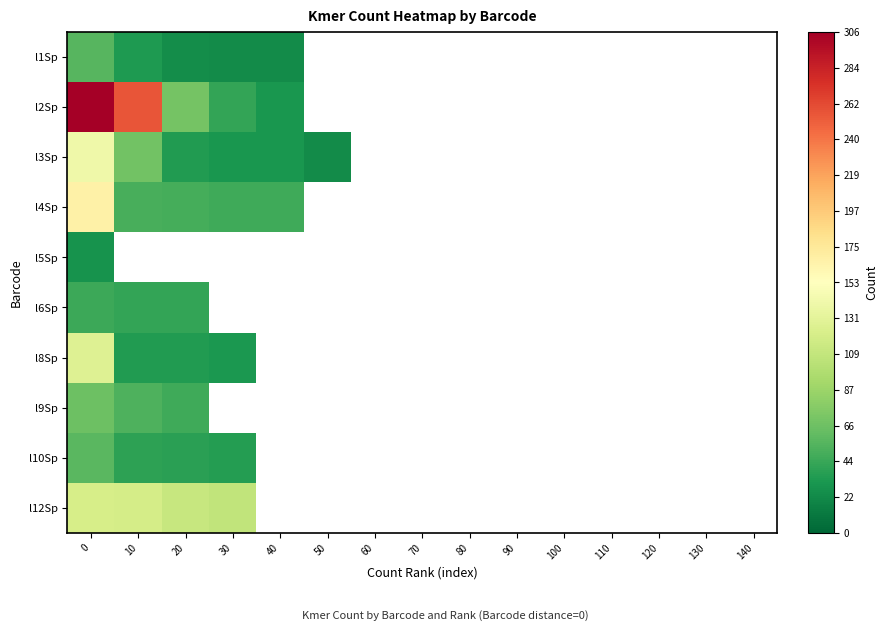

Is the value of l5Sp at 10 greater than the value of l3Sp at 90?

No